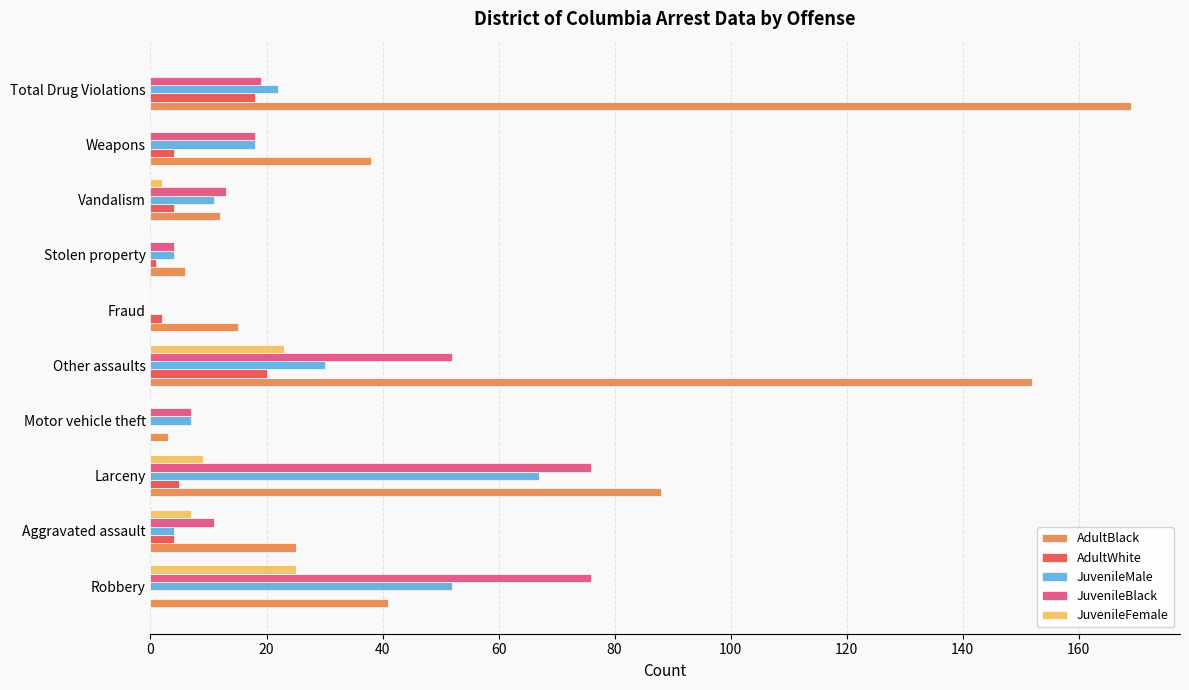

What is the maximum value shown in the chart?

169